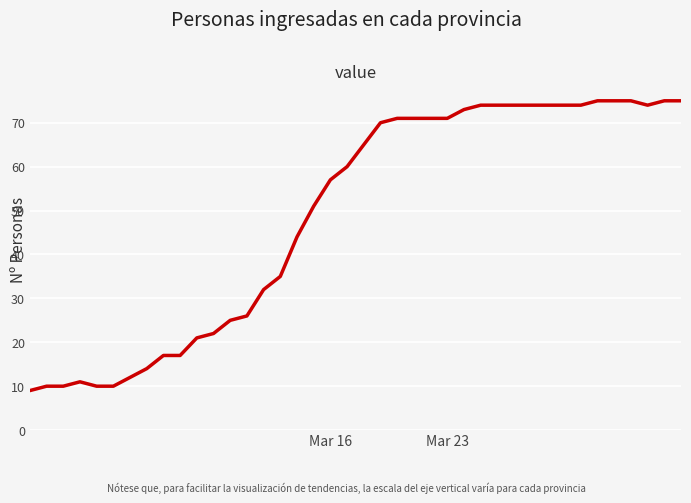

What is the greatest value displayed?

75